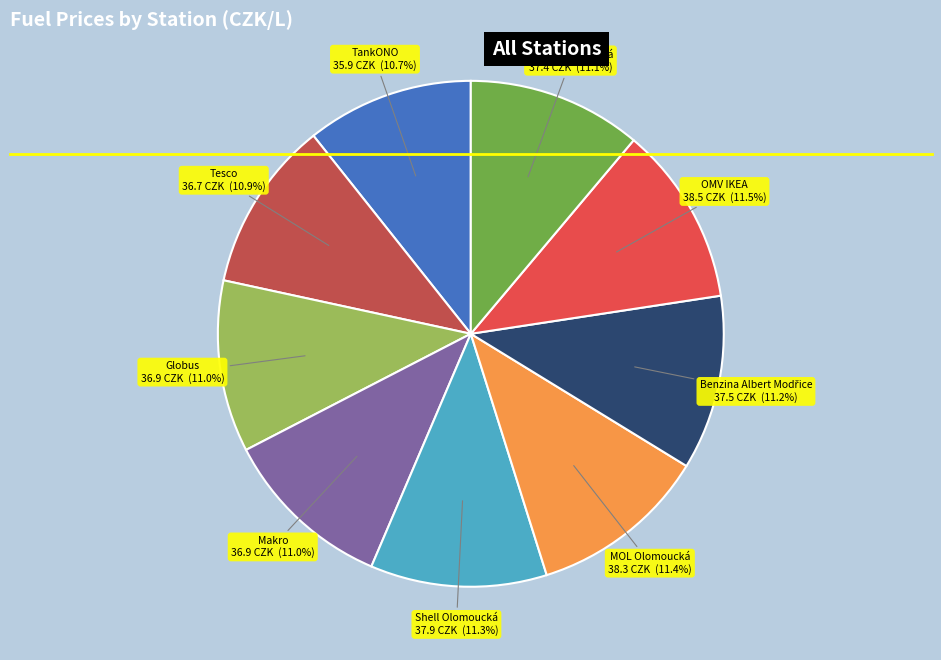

What percentage is the Globus slice, to the nearest percent?

11%